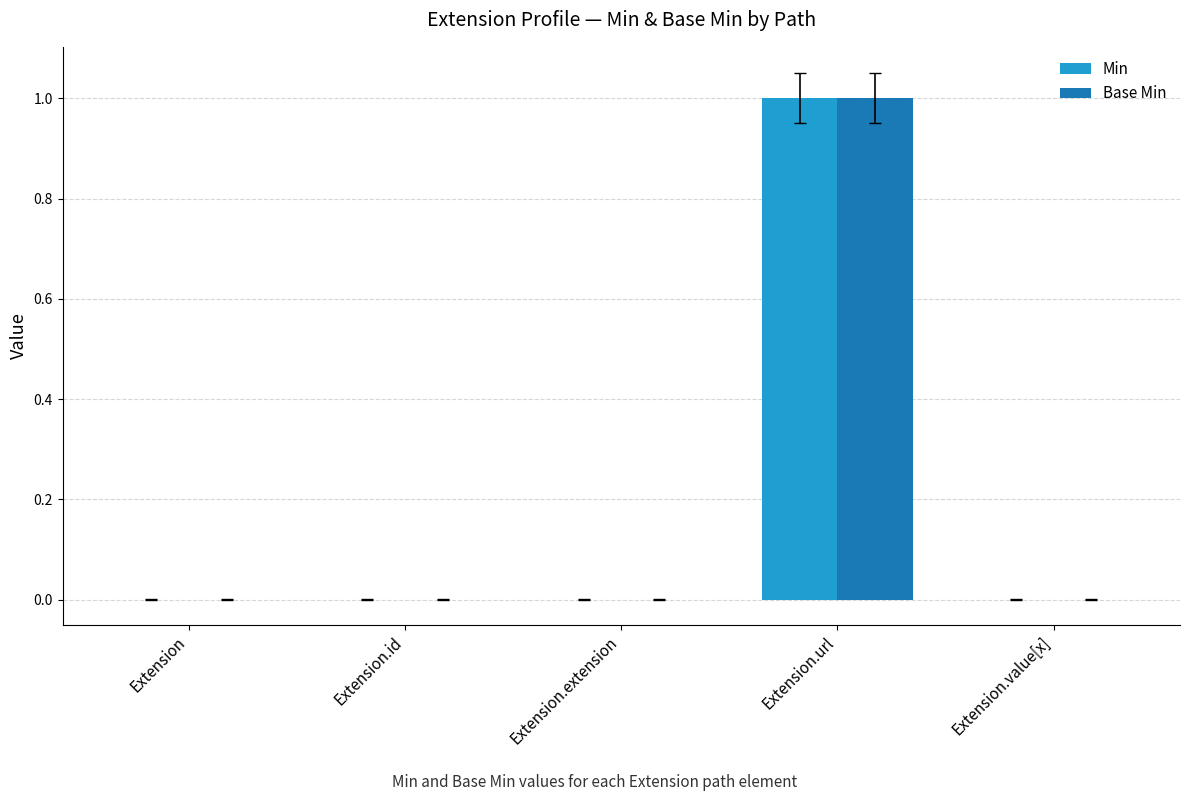

How many groups of bars are there?

5